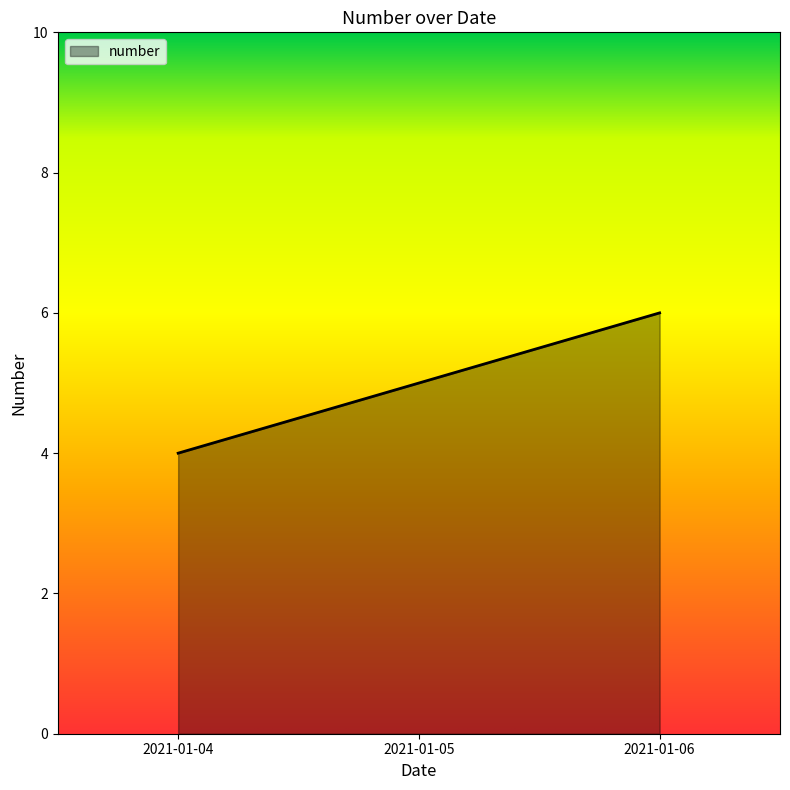

Rank the categories by value from lowest to highest.

2021-01-04, 2021-01-05, 2021-01-06